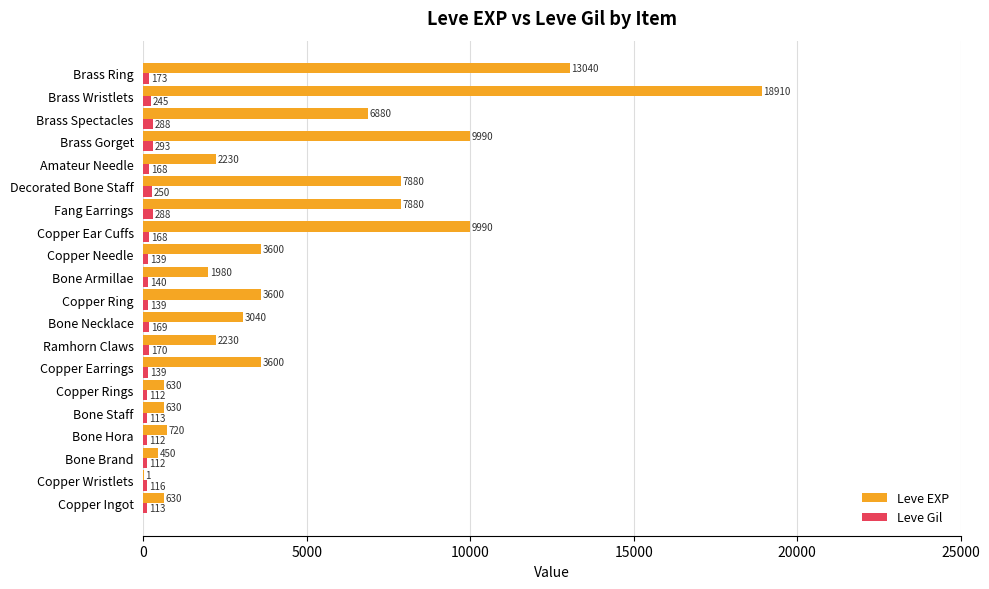

What is the sum of all Leve Gil values?

3447